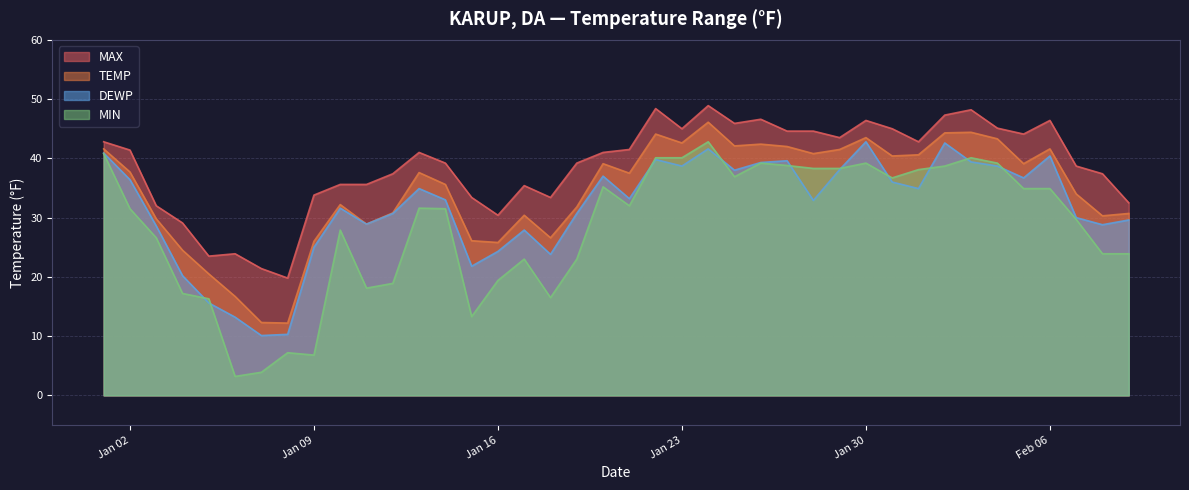

True or false: DEWP has more than 2 points higher than both neighbors.

True